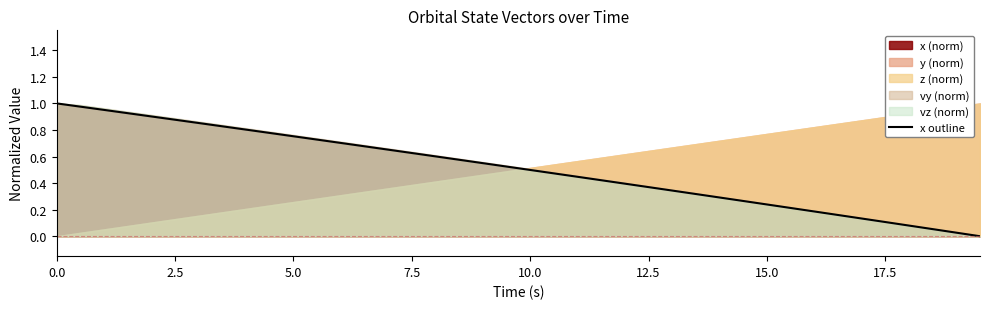

What is the average value?

0.5